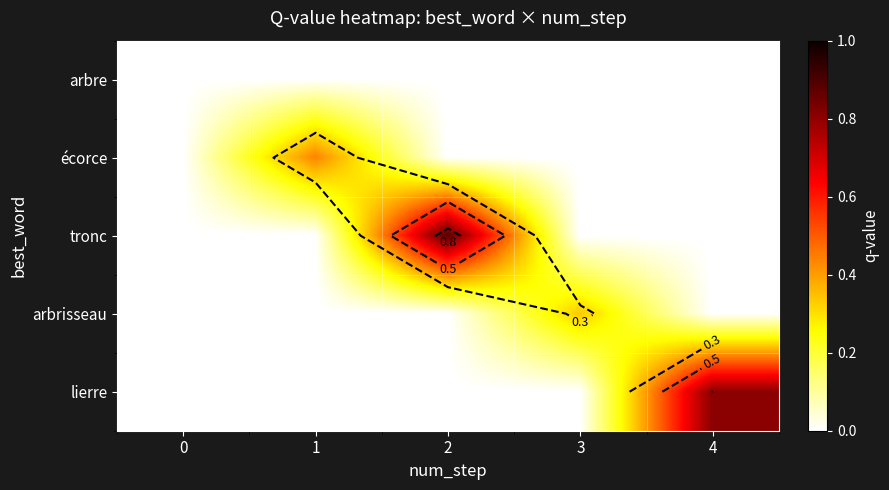

What is the average value of the écorce series?

0.1